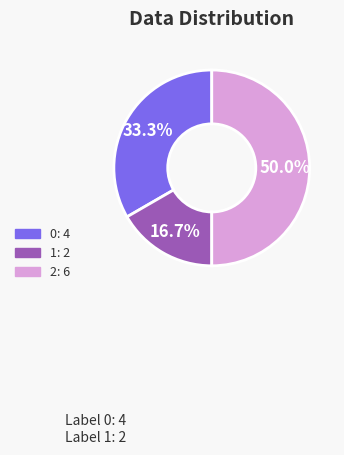

Which slice is the largest?

2